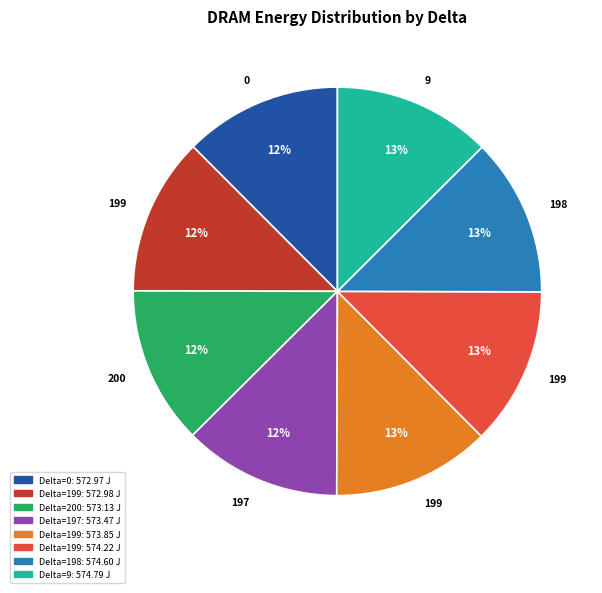

Does any single category account for the majority?

No